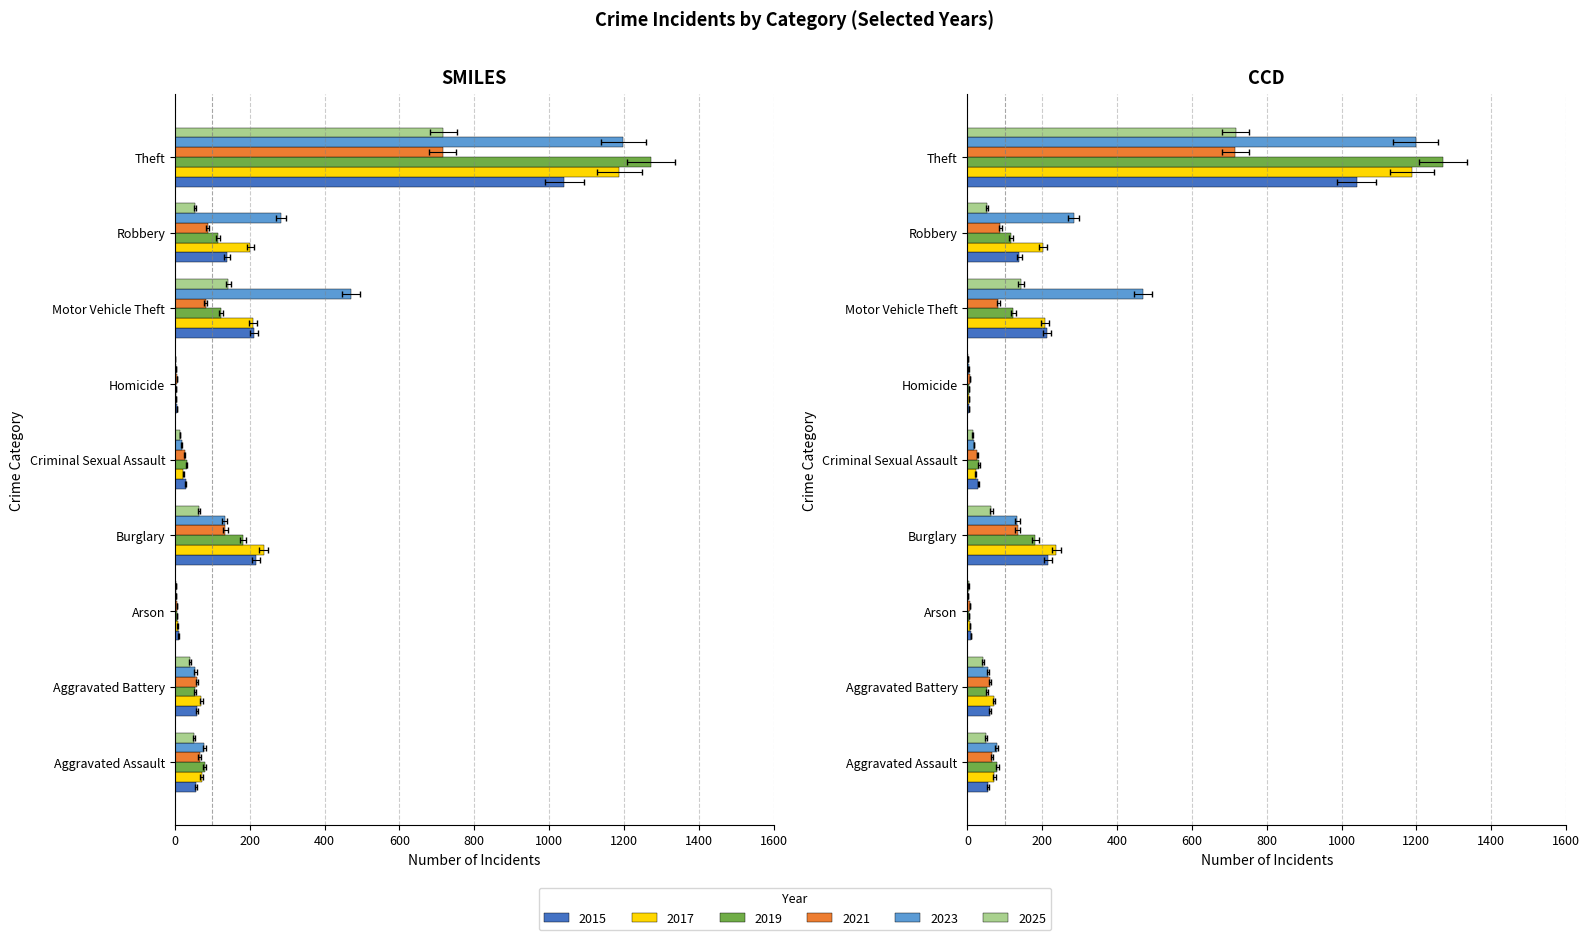

What is the total value across all series at Burglary?

966